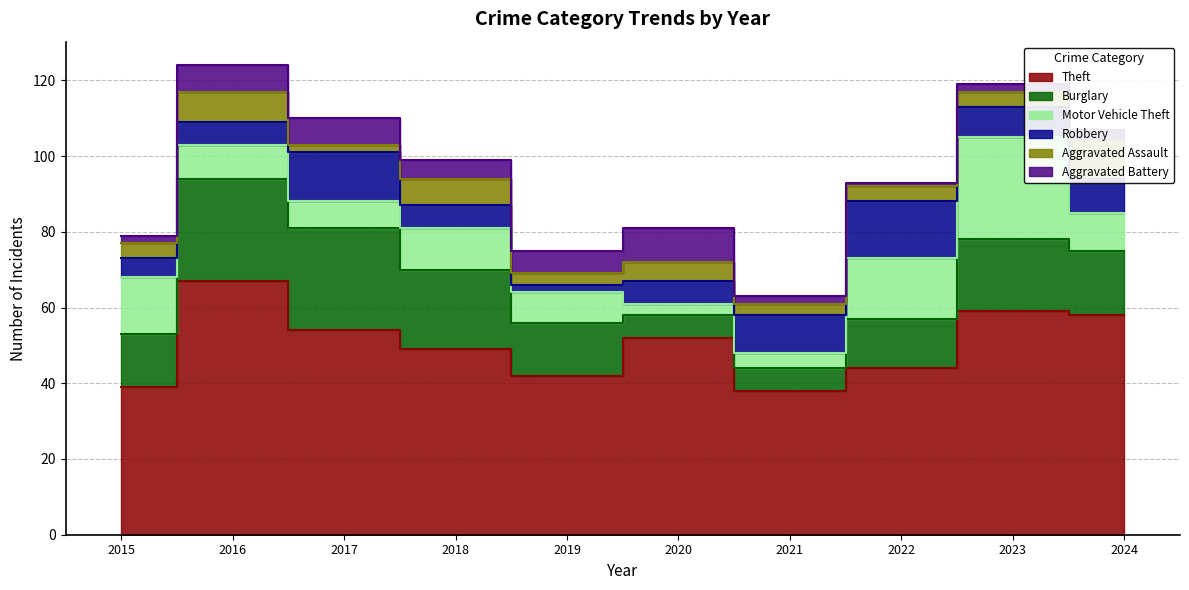

What is the average value of the Aggravated Assault series?

5